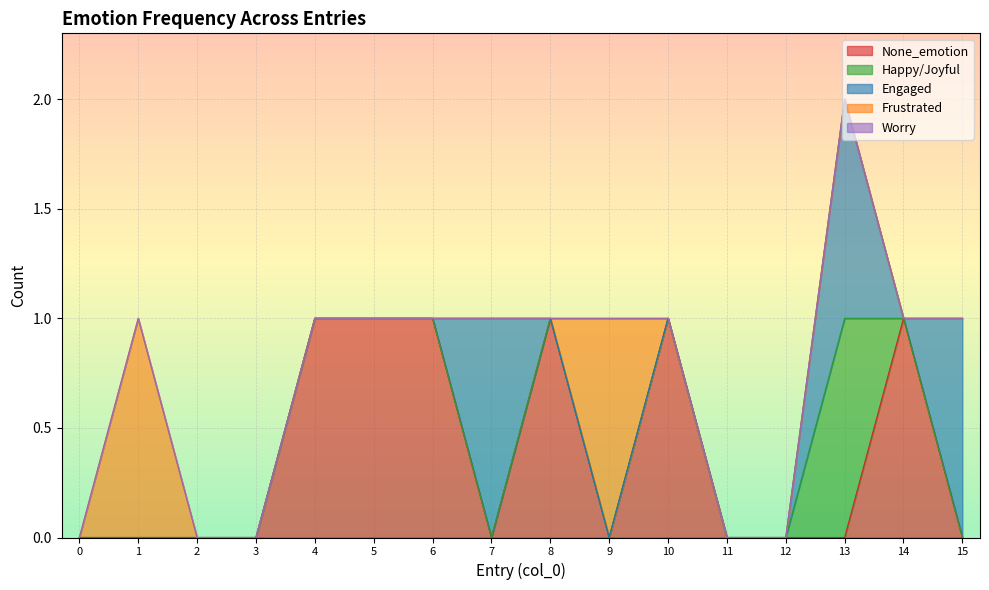

At 12, list the series in order from smallest to largest.

None_emotion, Happy/Joyful, Engaged, Frustrated, Worry